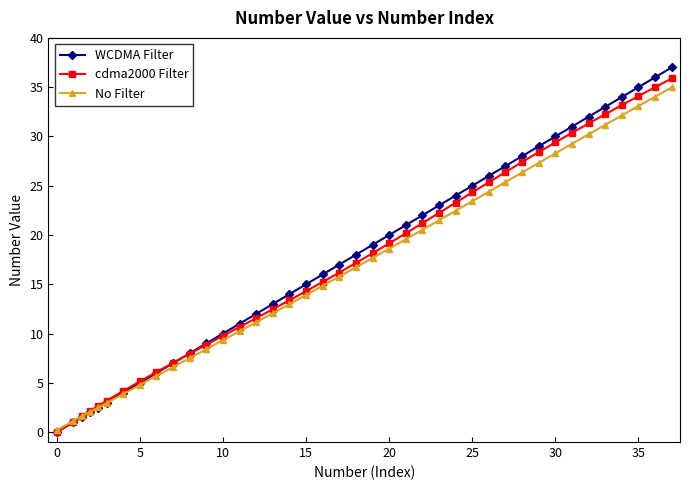

What is the value of the cdma2000 Filter point at the 8th from the left?

5.1